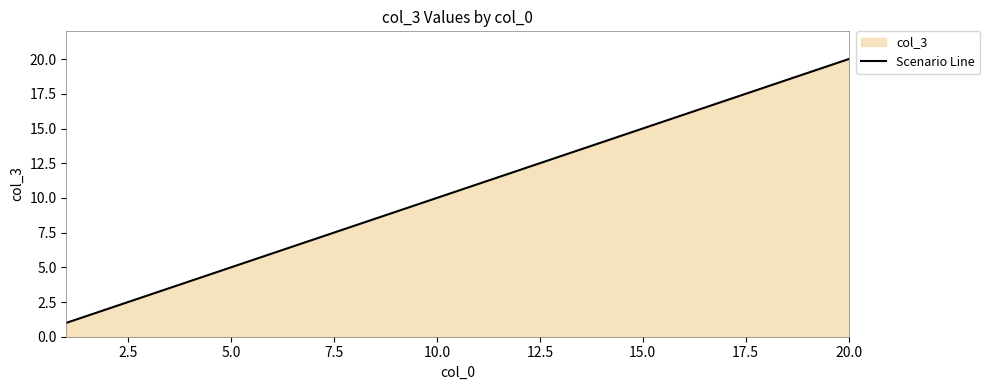

Reading right to left, extract all data points from this chart.

20	19	18	17	16	15	14	13	12	11	10	9	8	7	6	5	4	3	2	1